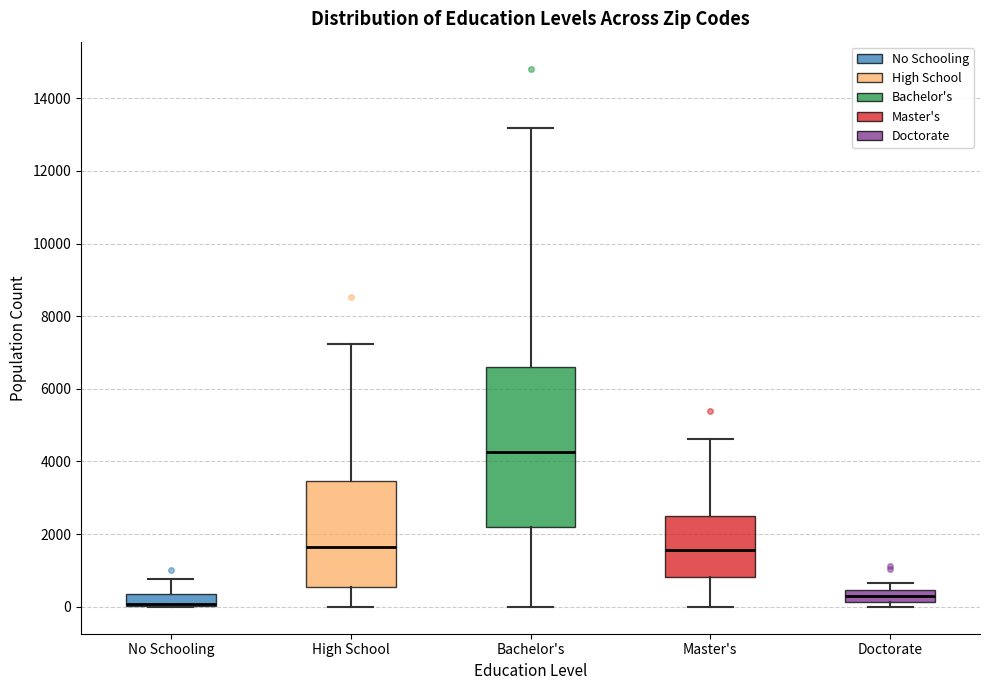

Reading left to right, transcribe this box plot: for each box, give where its median line is, the range the box spans, and where its two whiskers end, as read against the y-axis. The values are not printed on the chart, so give them approximately, as read against the axis.

No Schooling: median 0 (drawn on the box's lower edge), box 0 to 400, whiskers 0 to 800
High School: median 1600, box 600 to 3400, whiskers 0 to 7200
Bachelor's: median 4200, box 2200 to 6600, whiskers 0 to 13200
Master's: median 1600, box 800 to 2600, whiskers 0 to 4600
Doctorate: median 200 (inside the box), box 200 to 400, whiskers 0 to 600